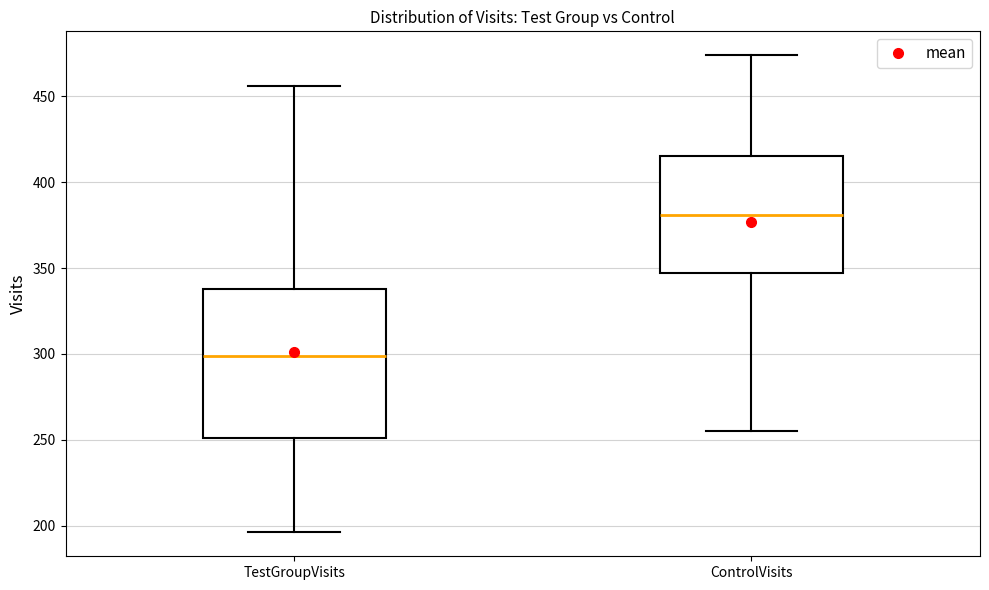

Which box's median line is the highest?

ControlVisits